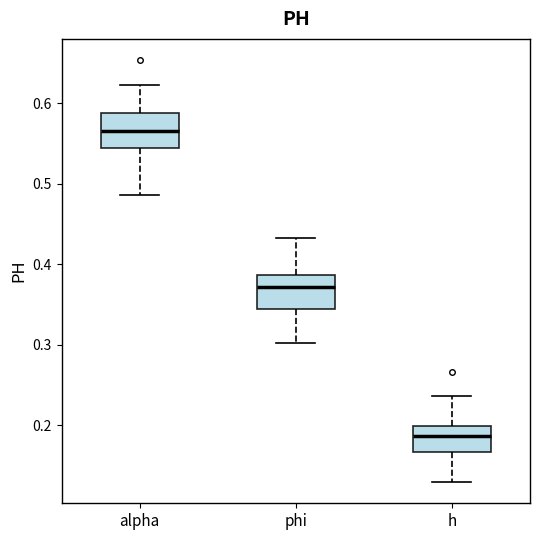

Reading left to right, read every box against the y-axis: the position of its median line, the range the box covers, and the ends of its whiskers. The values are not printed on the chart, so give them approximately, as read against the axis.

alpha: median 0.57, box 0.54 to 0.59, whiskers 0.49 to 0.62
phi: median 0.37, box 0.34 to 0.39, whiskers 0.30 to 0.43
h: median 0.19, box 0.17 to 0.20, whiskers 0.13 to 0.24